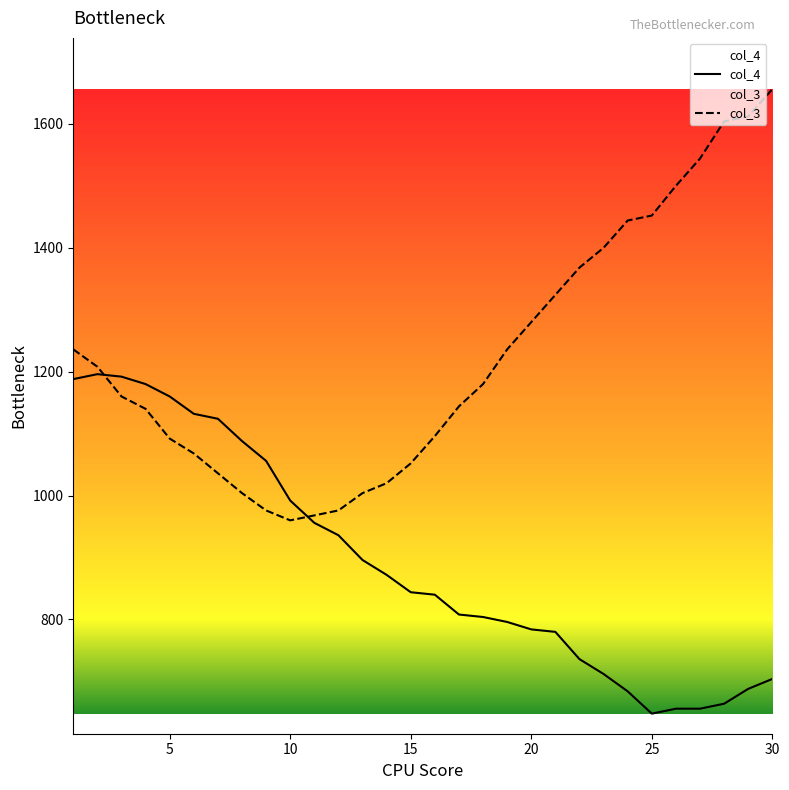

Count the number of data series in this chart.

2